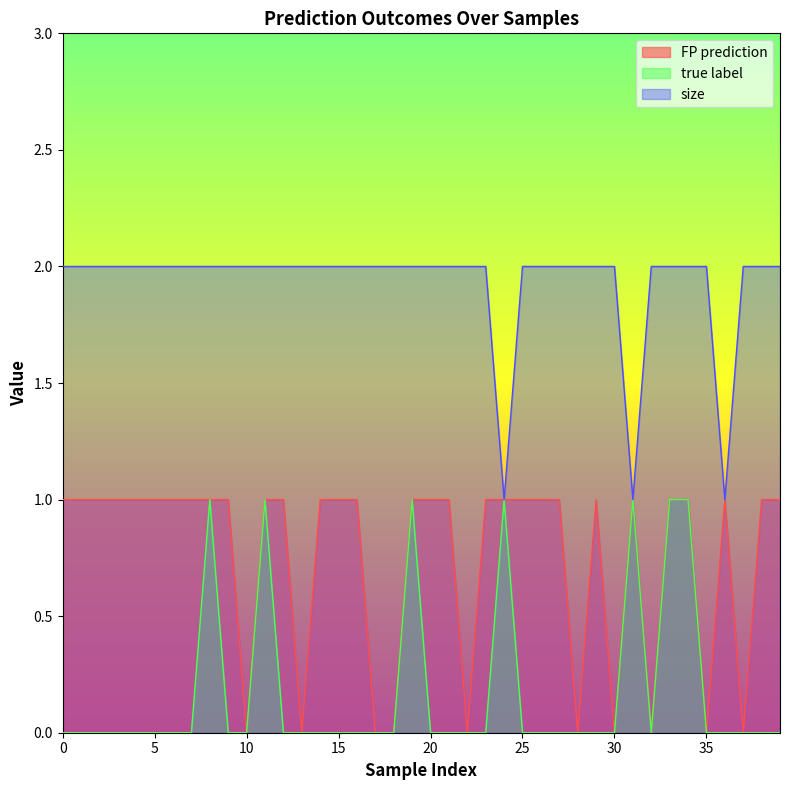

What is the average value of the FP prediction series?

1